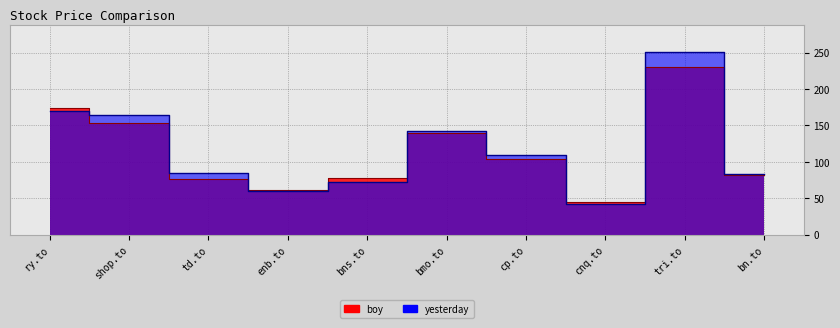

What are all the series names shown in the legend?

boy, yesterday